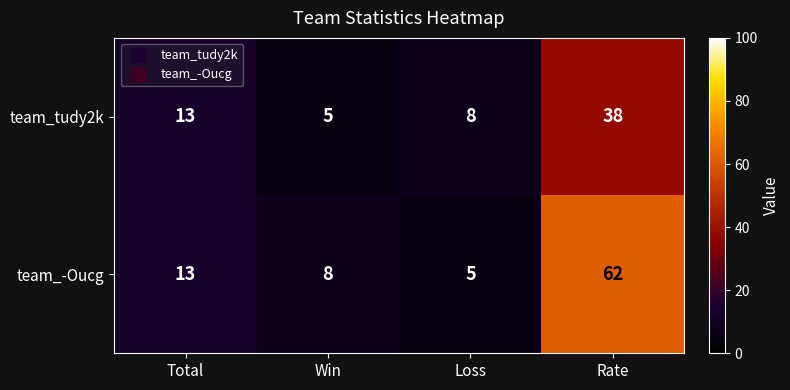

List the series in order of their overall mean, lowest first.

team_tudy2k, team_-Oucg